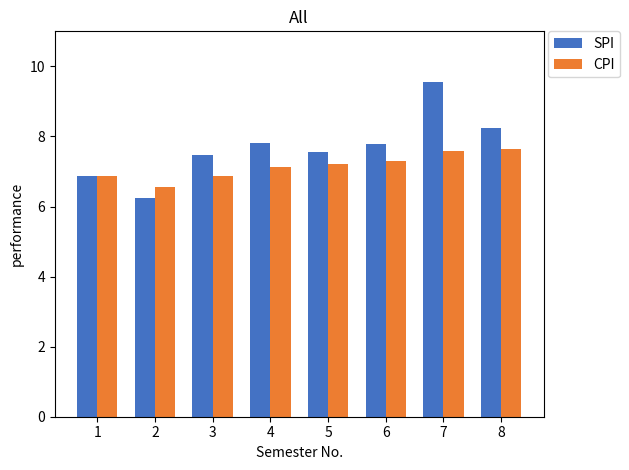

What is the difference between the SPI values at 5 and 8?

0.7